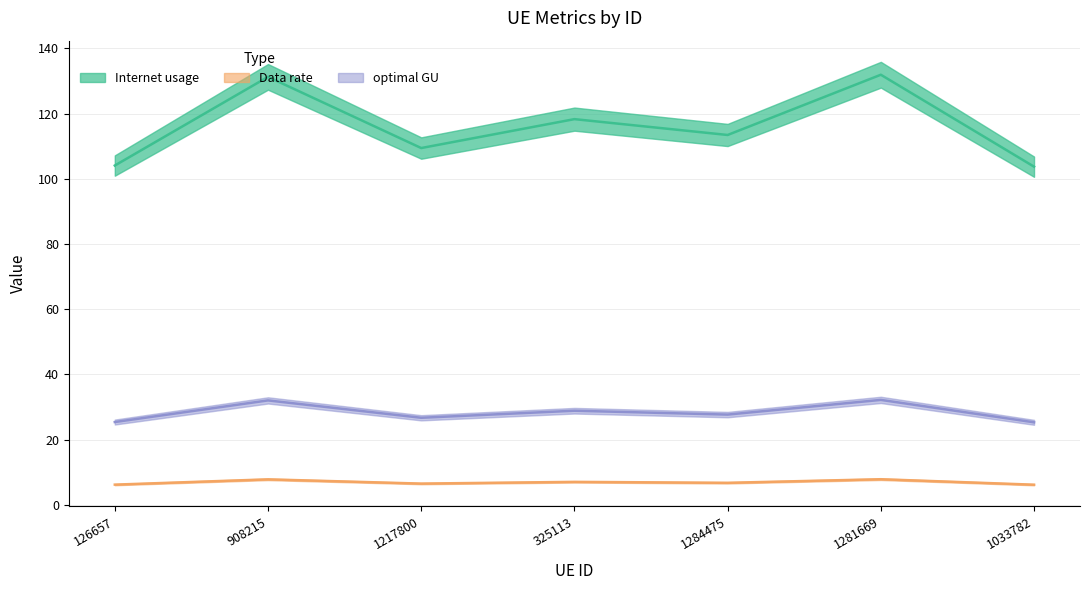

At which category does Internet usage reach its first local peak?

908215